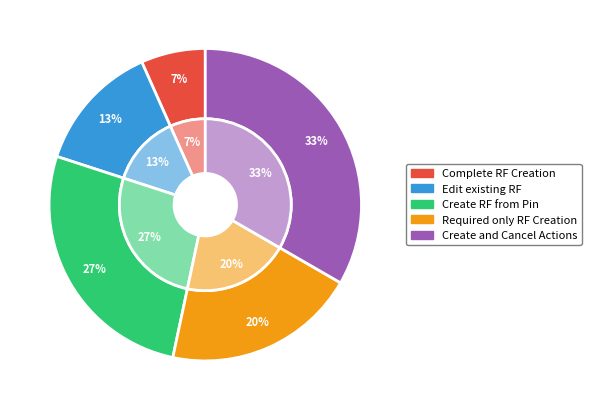

To the nearest percent, what percentage of the pie is Create and Cancel Actions?

33%